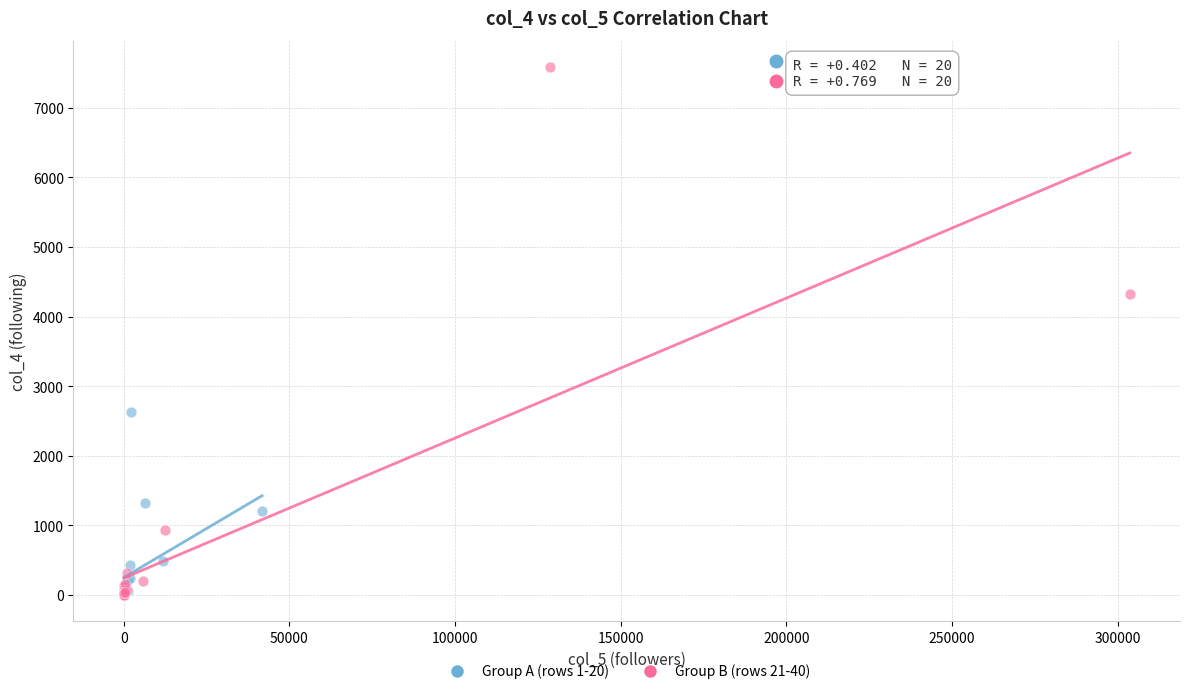

Which series has the largest Y range (max minus min)?

Group B (rows 21-40)